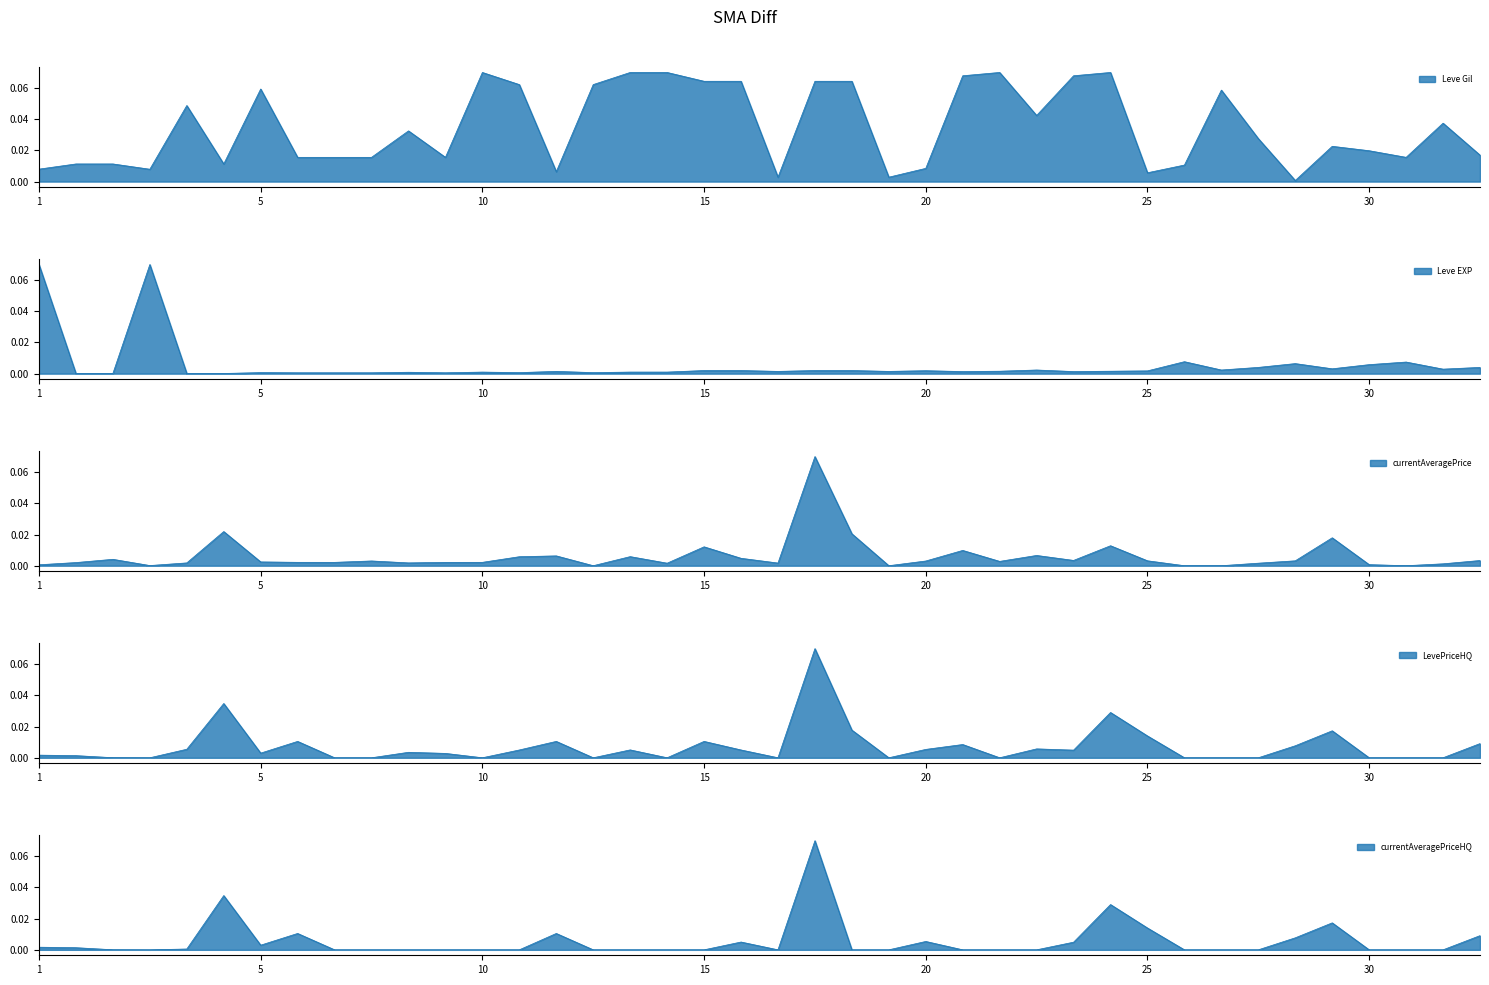

Which series has the largest total across all categories?

Leve Gil